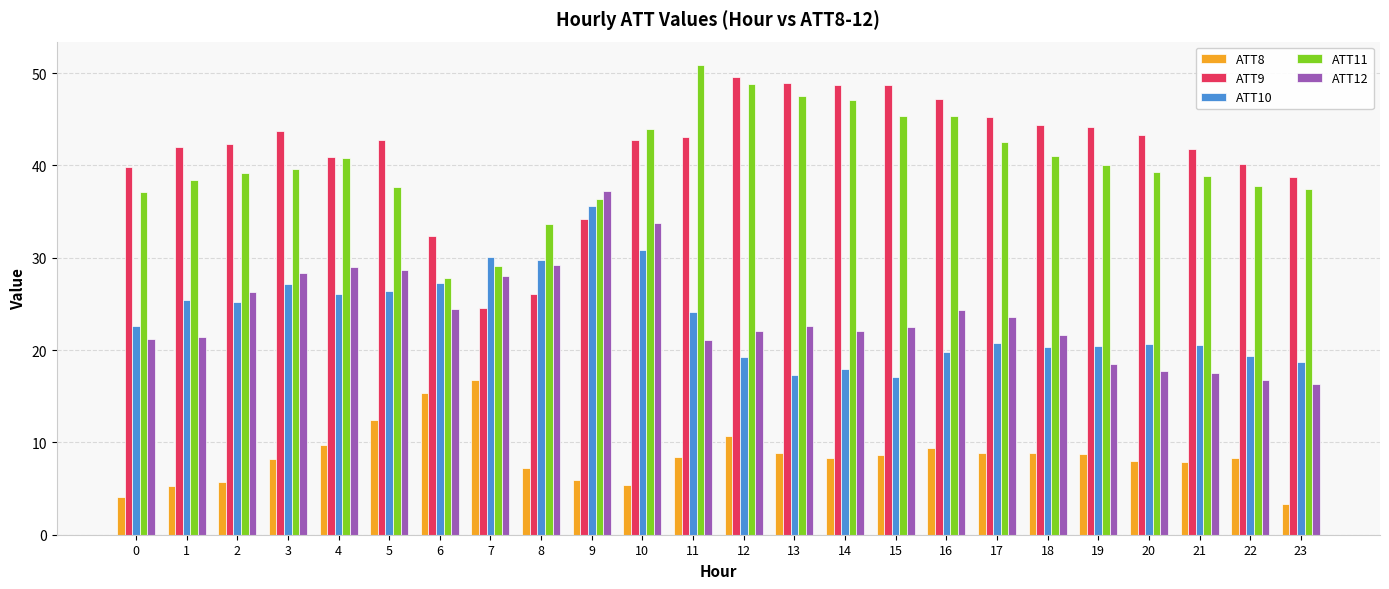

At 21, list the series in order from smallest to largest.

ATT8, ATT12, ATT10, ATT11, ATT9